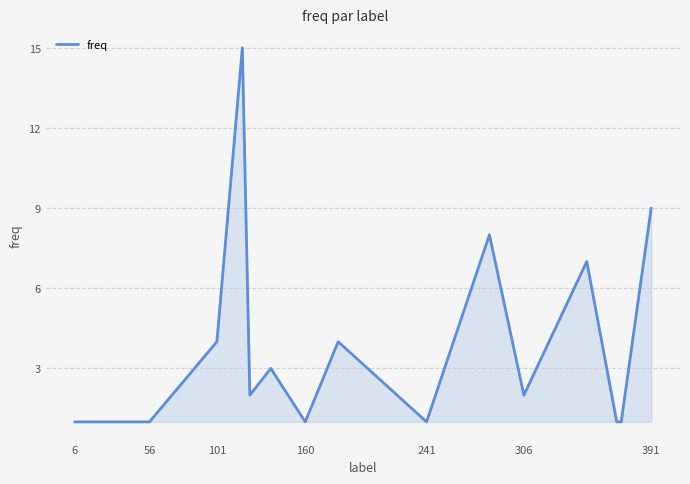

What is the greatest value displayed?

15